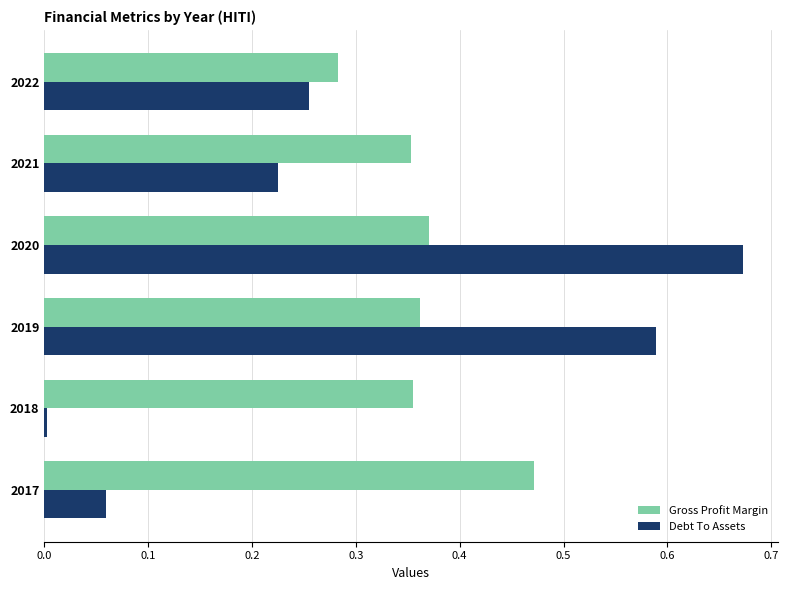

At which category does the chart reach its minimum across all series?

2018